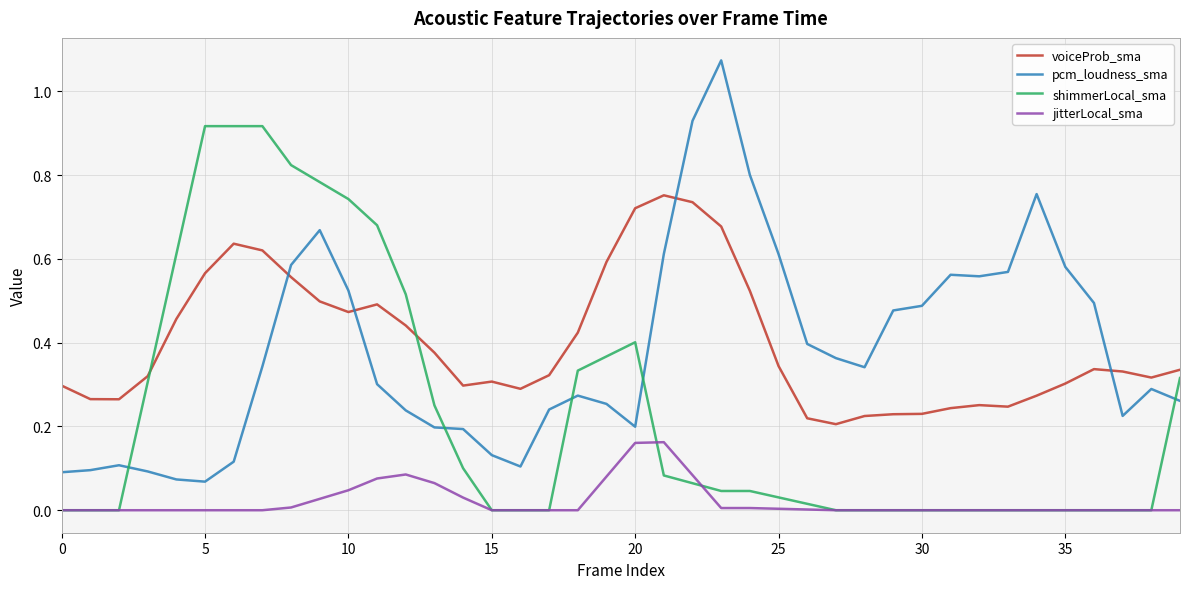

True or false: voiceProb_sma and jitterLocal_sma intersect in this chart.

False